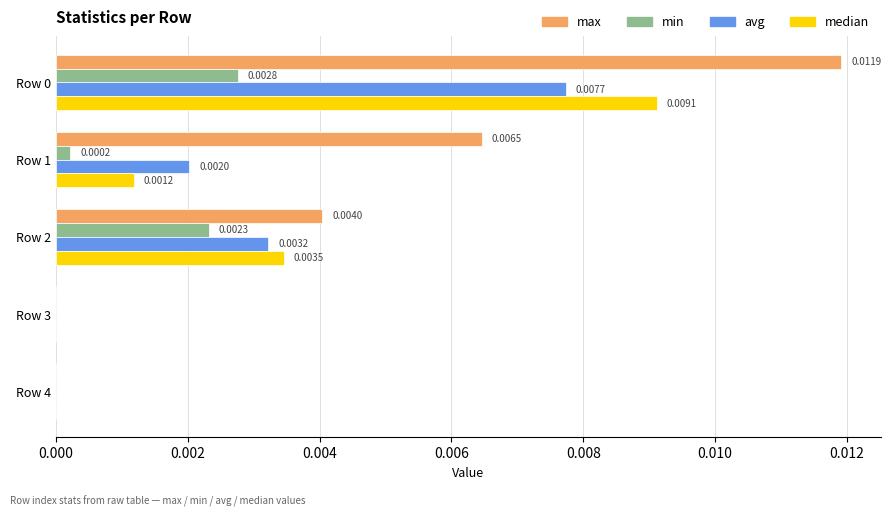

Which series has the largest total across all categories?

max